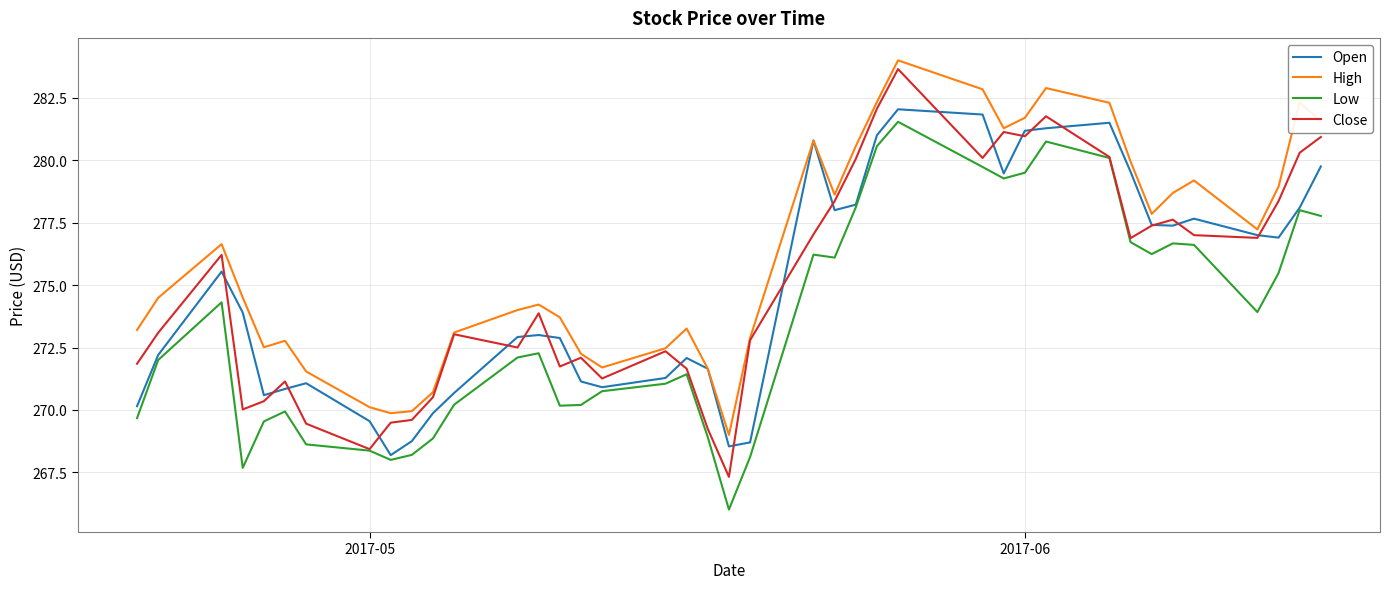

What are all the series names shown in the legend?

Open, High, Low, Close